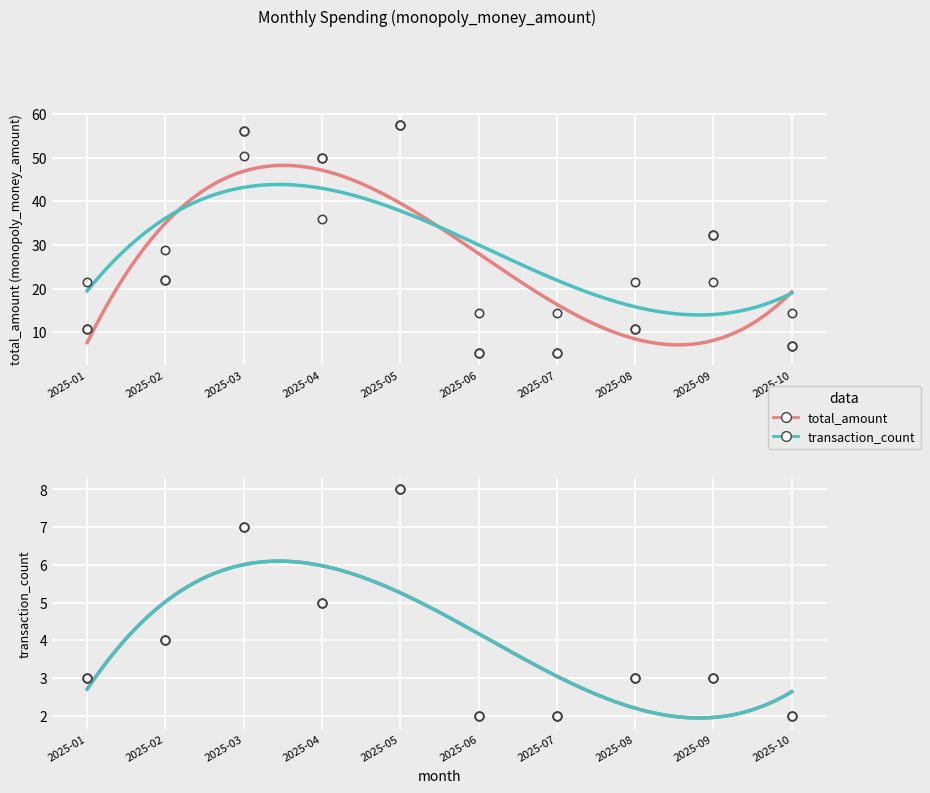

Is the value of total_amount at 2025-08 greater than the value of transaction_count at 2025-03?

No